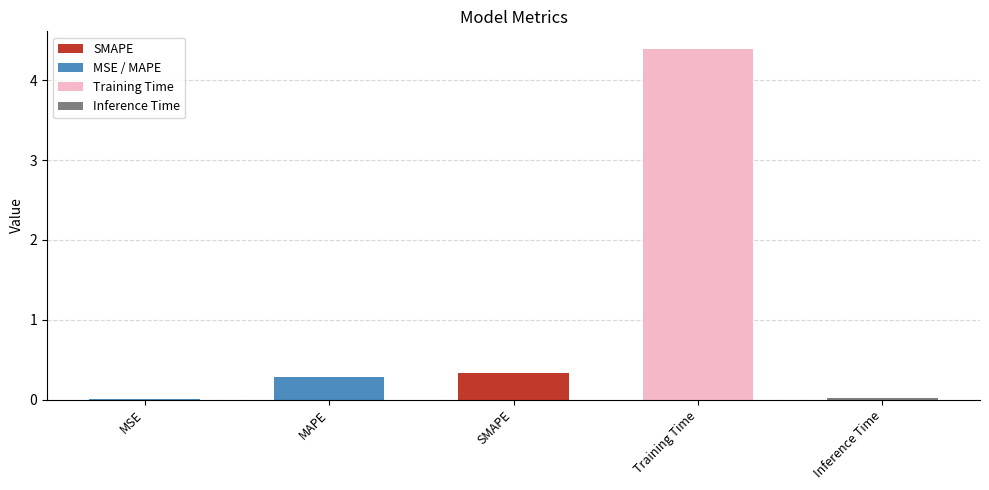

The chart shows a value of 4.4 at Training Time. True or false?

True